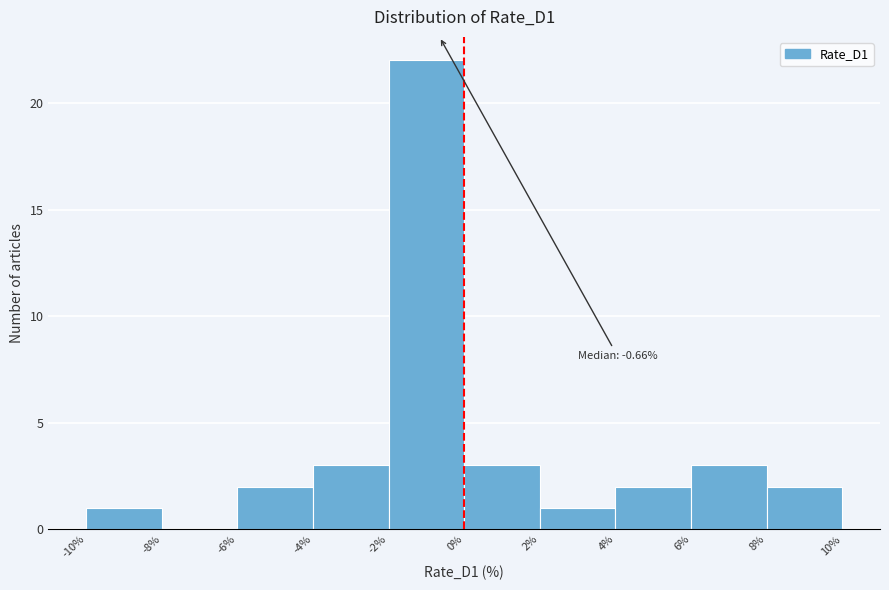

Which range on the x-axis has the tallest bar?

-2% to 0%